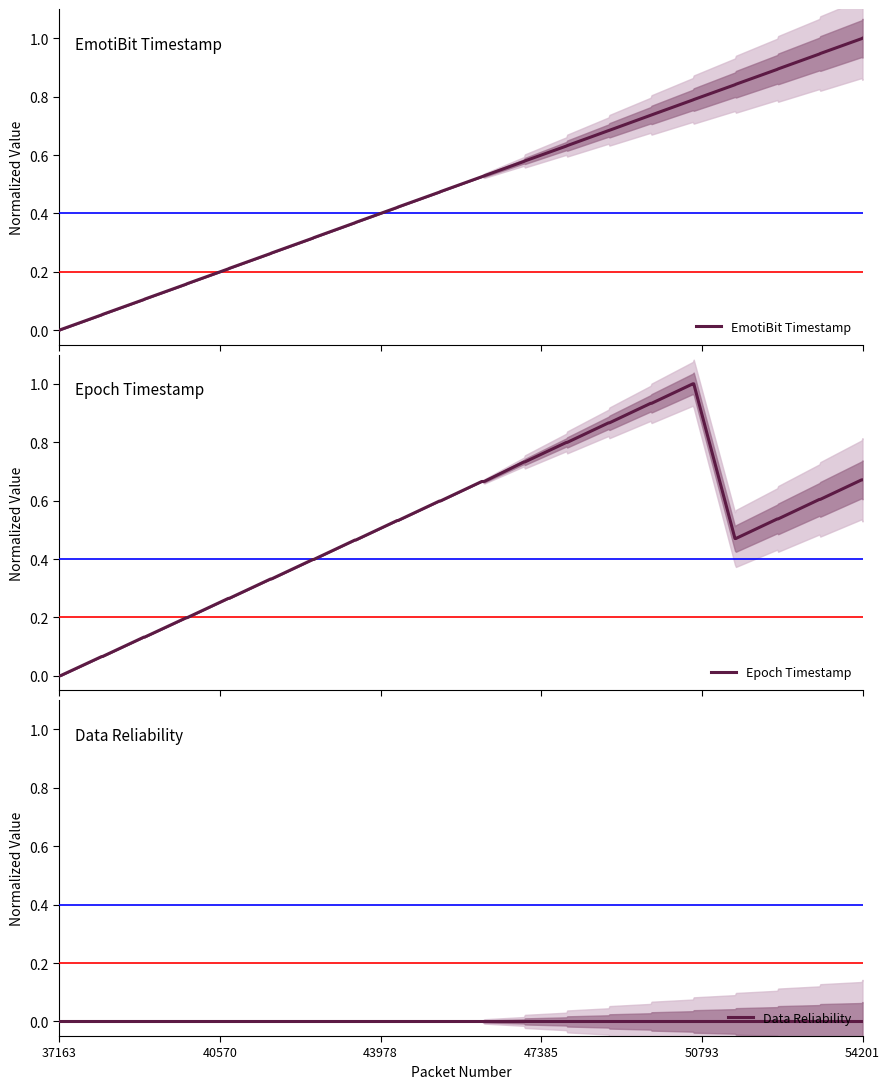

True or false: EmotiBit Timestamp and Data Reliability cross at least once.

False